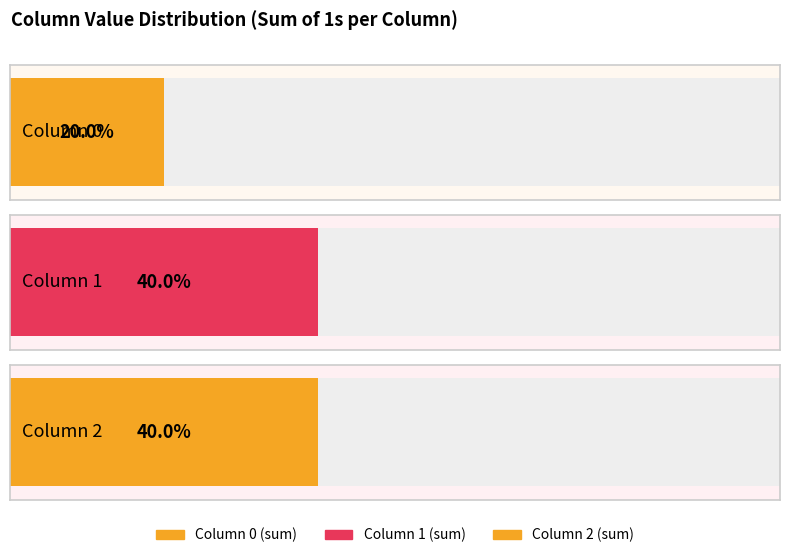

How many categories are shown in the chart?

3